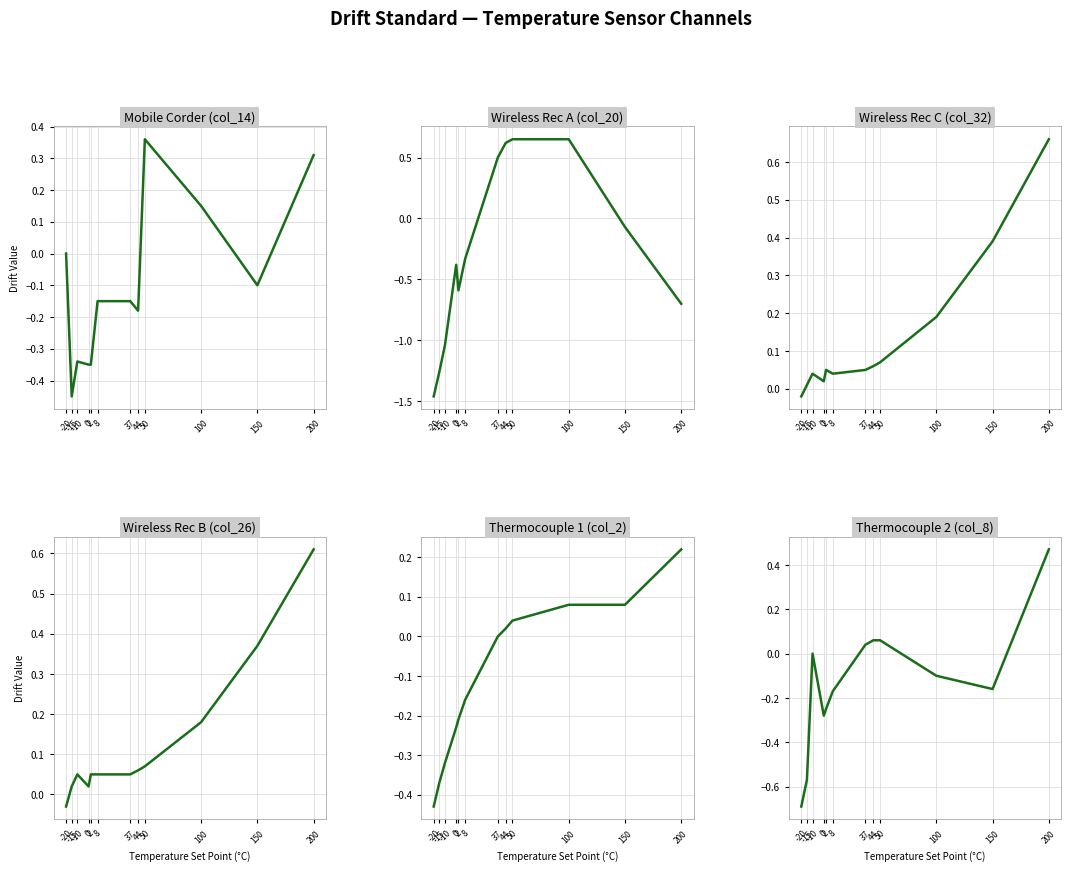

Where do Wireless Rec C (col_32) and Mobile Corder (col_14) first cross each other?

-20 and -15